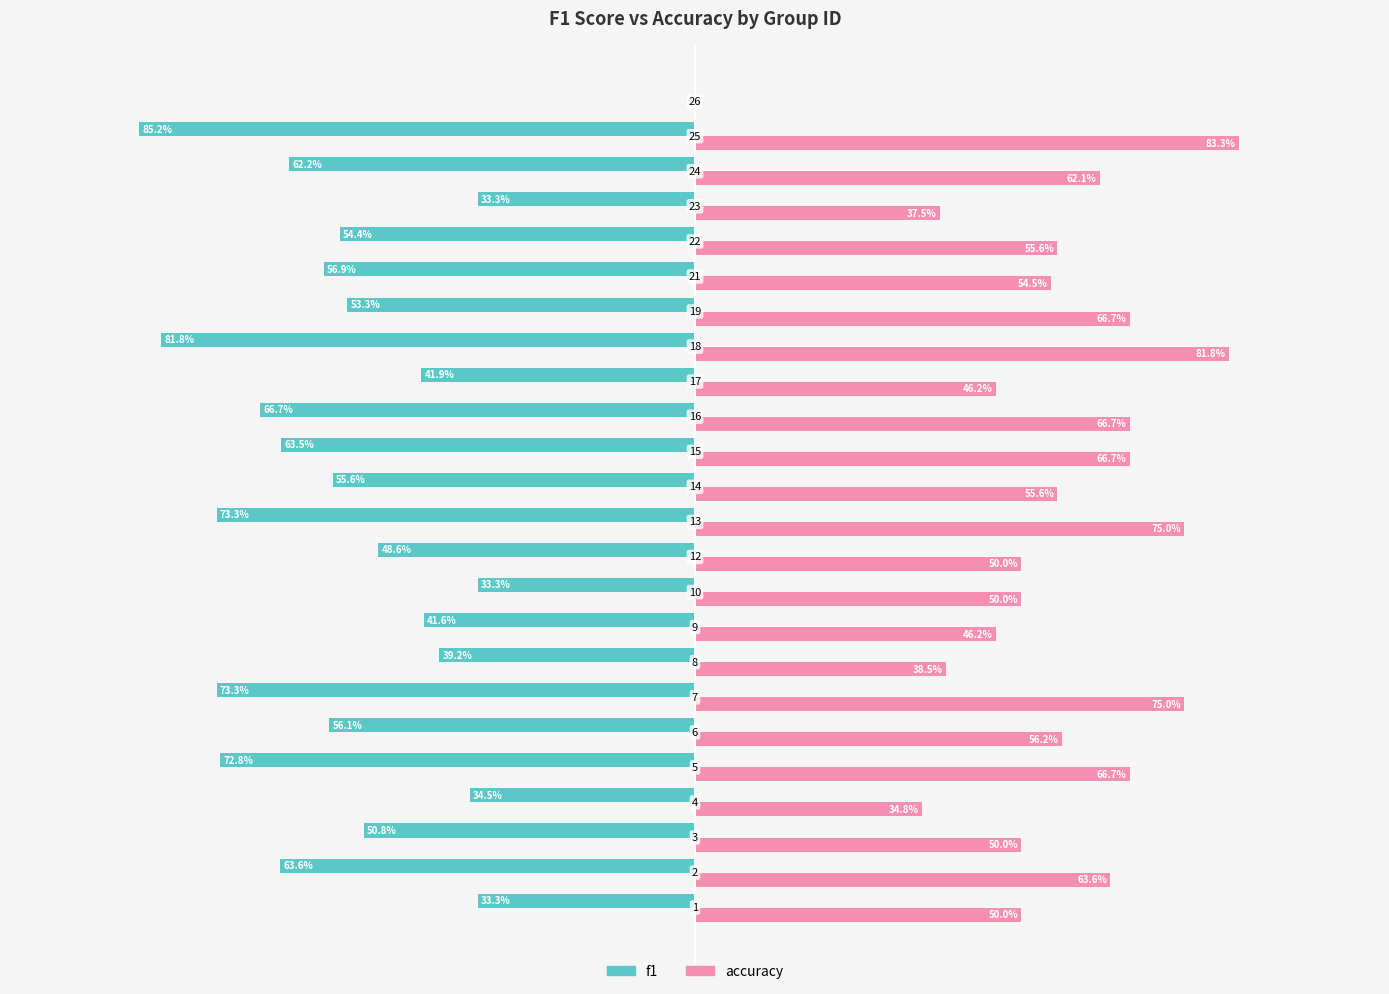

What are all the series names shown in the legend?

f1, accuracy